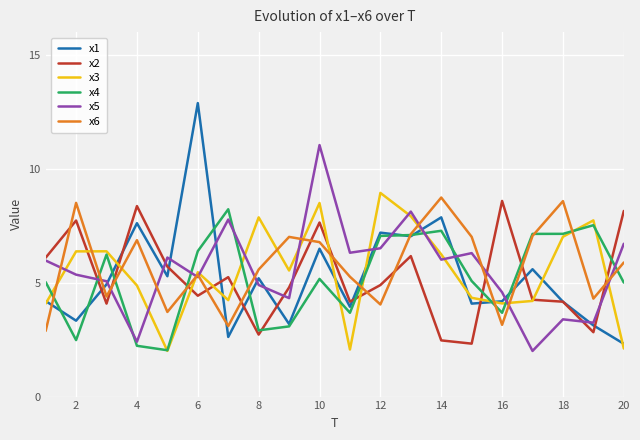

Which series has the largest range (max minus min)?

x1